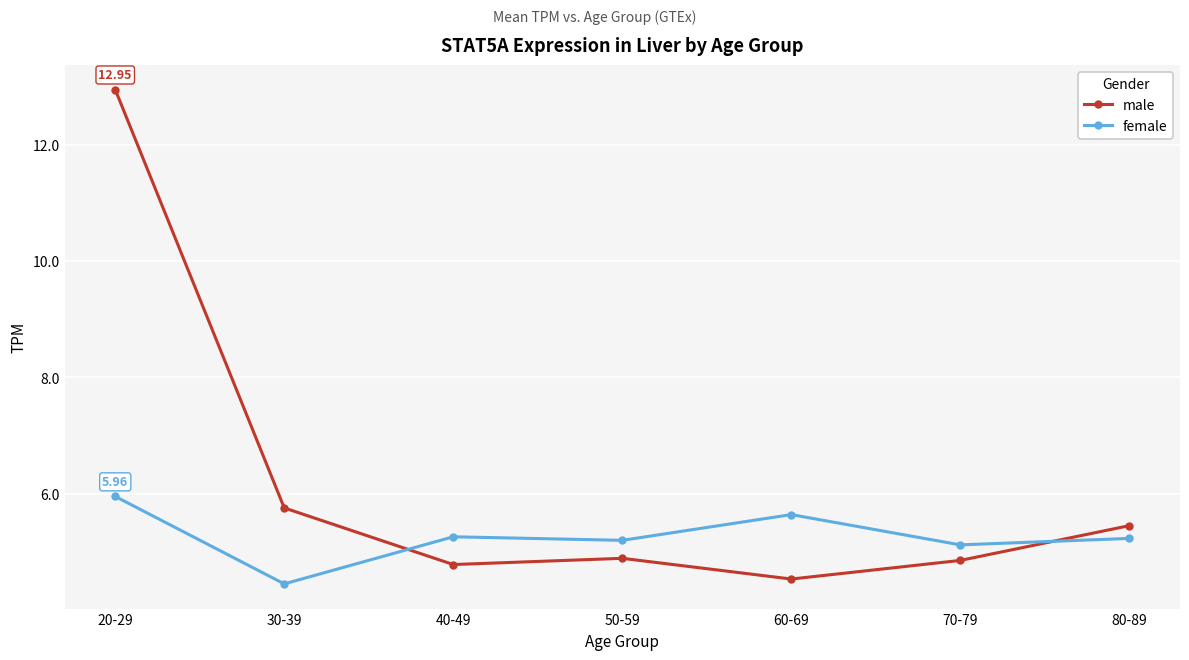

Is the value of male at 30-39 greater than the value of female at 50-59?

Yes